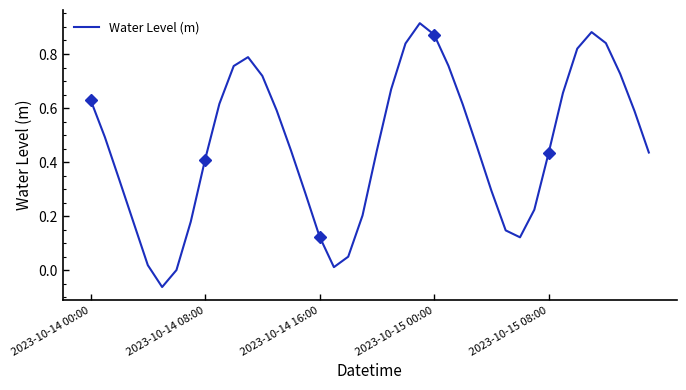

How many values are below zero?

1